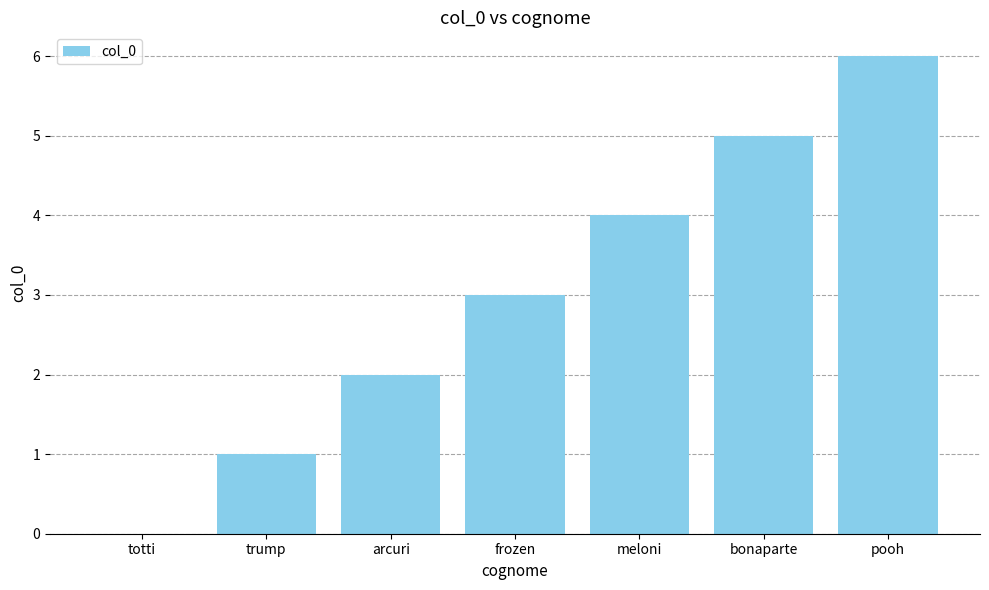

True or false: the data shows 2 at arcuri.

True